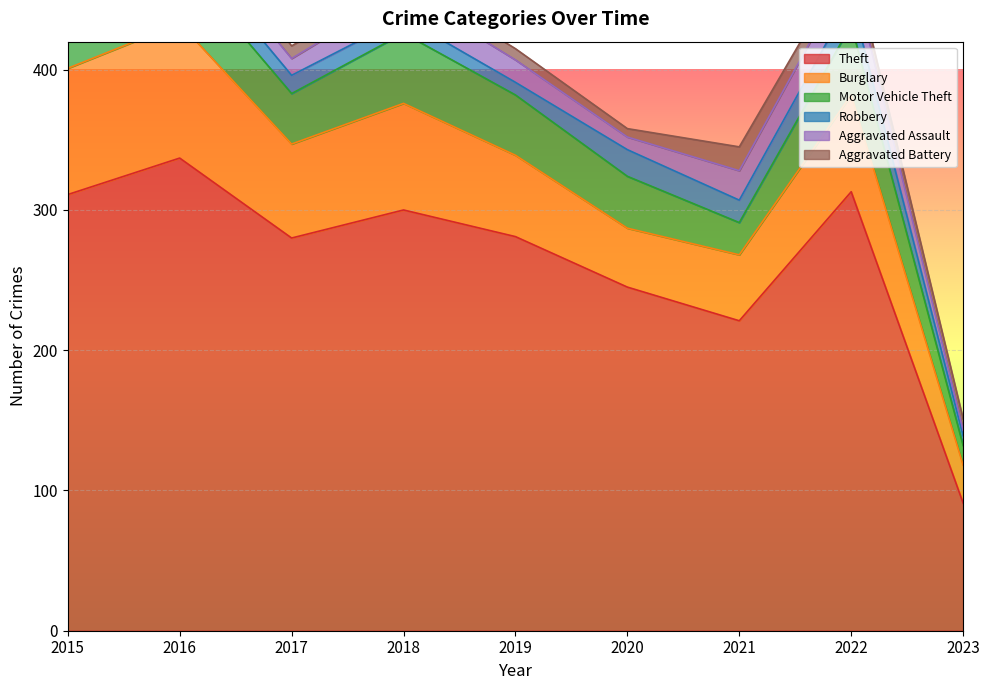

Which series has the largest total across all categories?

Theft